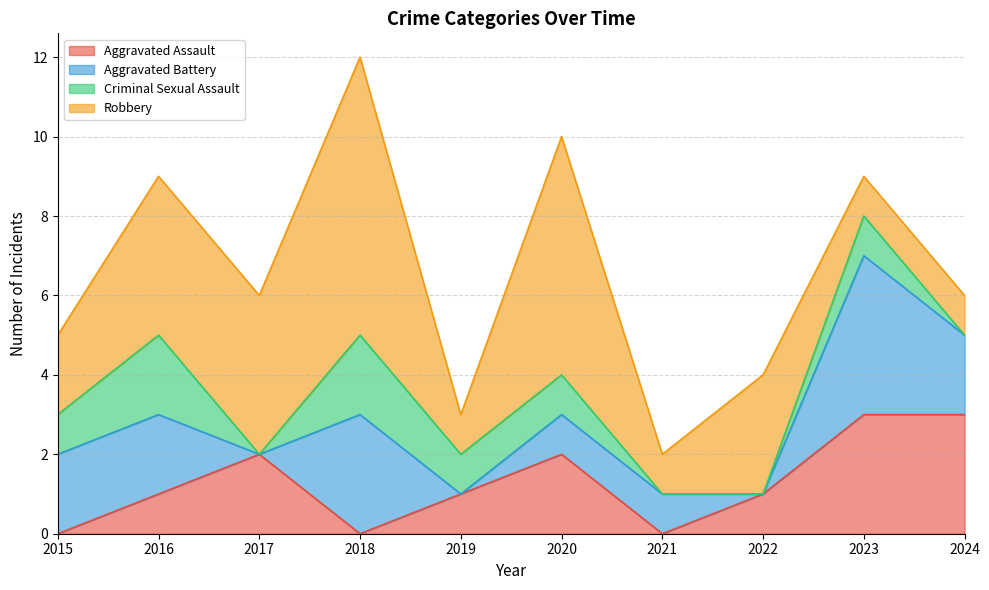

What is the approximate value of Robbery at 2022?

3